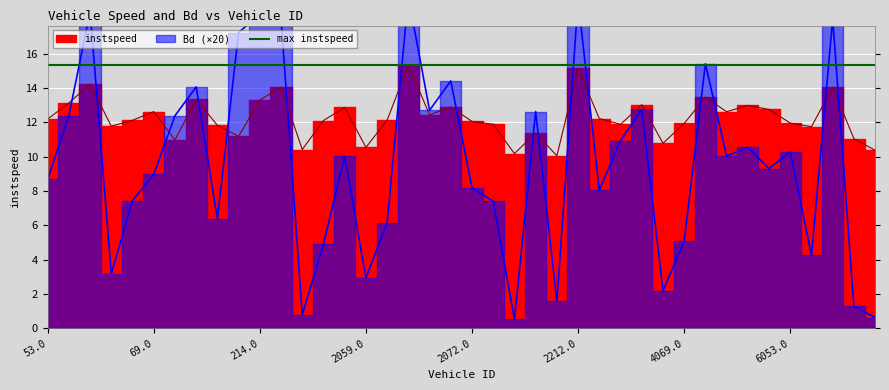

True or false: Bd and instspeed intersect in this chart.

True